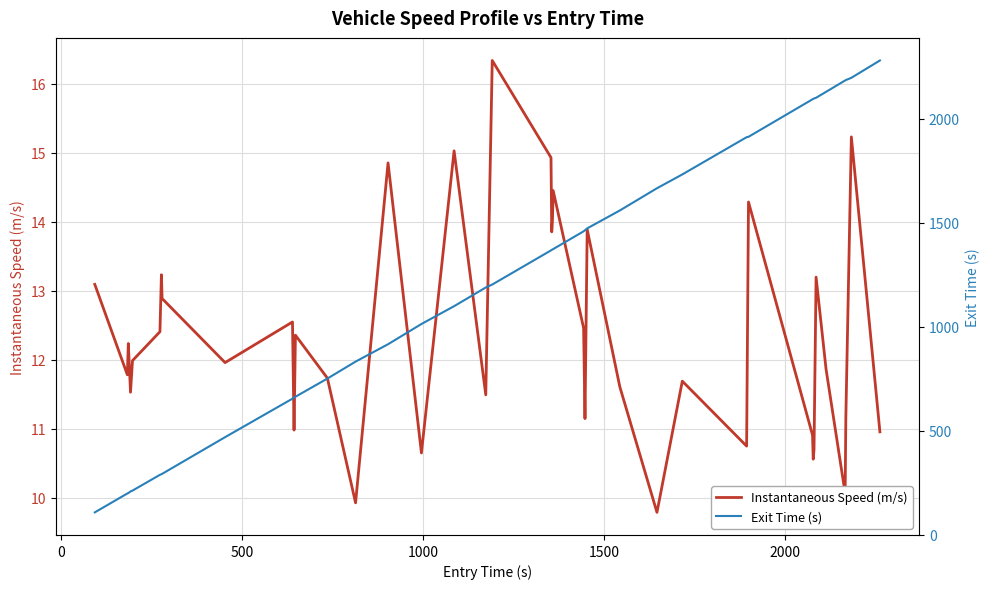

Count the number of data series in this chart.

2